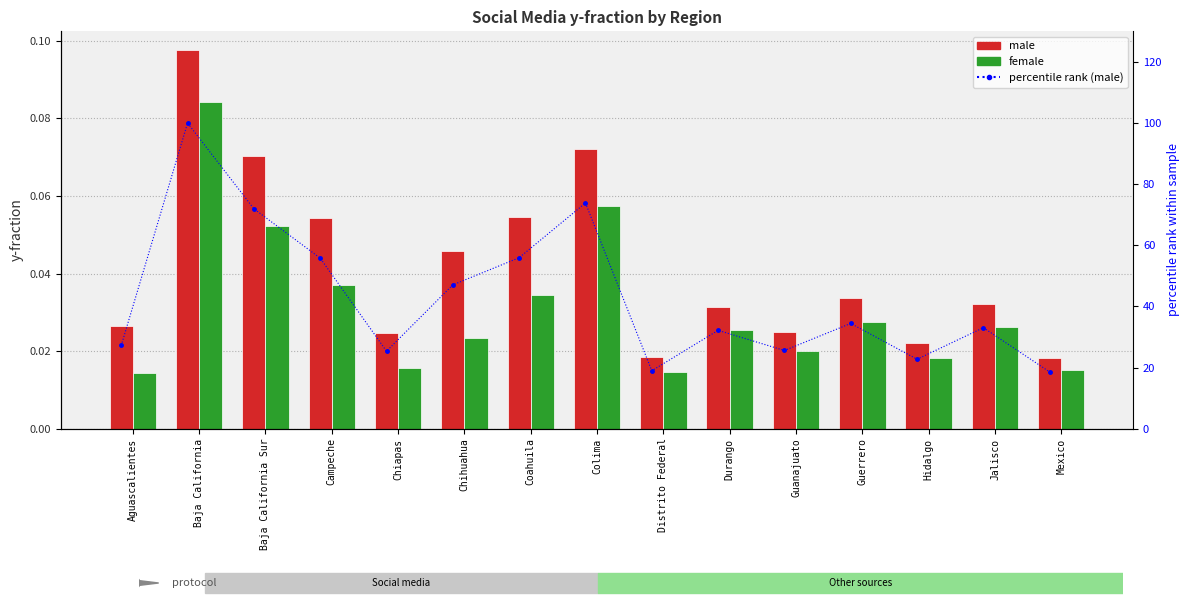

Reading left to right, transcribe all the data shown in this chart.

male: 0.0	0.1	0.1	0.1	0.0	0.0	0.1	0.1	0.0	0.0	0.0	0.0	0.0	0.0	0.0
female: 0.0	0.1	0.1	0.0	0.0	0.0	0.0	0.1	0.0	0.0	0.0	0.0	0.0	0.0	0.0
percentile rank (male): 27.2	100.0	71.9	55.8	25.3	47.0	55.9	73.8	19.0	32.2	25.6	34.4	22.7	33.0	18.6